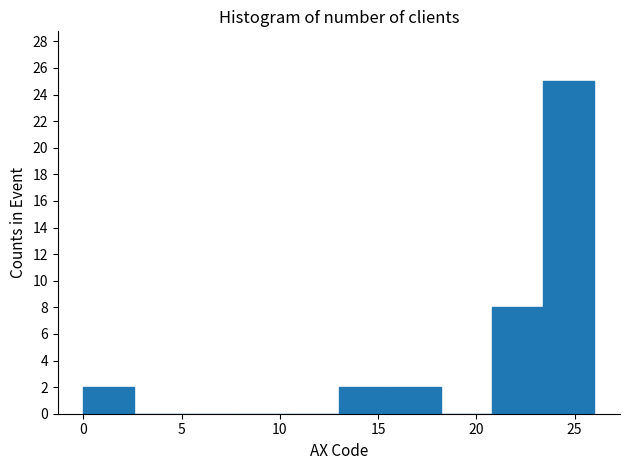

What is the height of the bar covering 15.5 to 18.0 on the x-axis? Neither the bar edges nor the heights are printed on the chart, so give them approximately, as read against the axes.

2